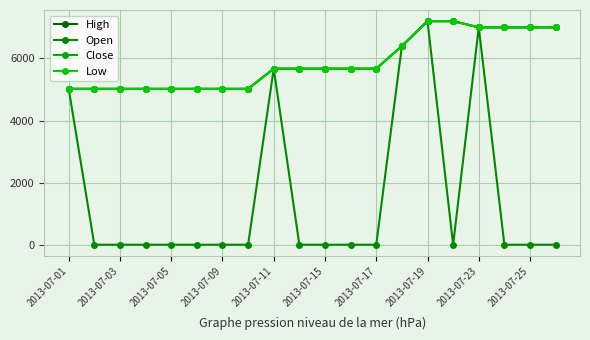

Does the chart have visible grid lines?

Yes